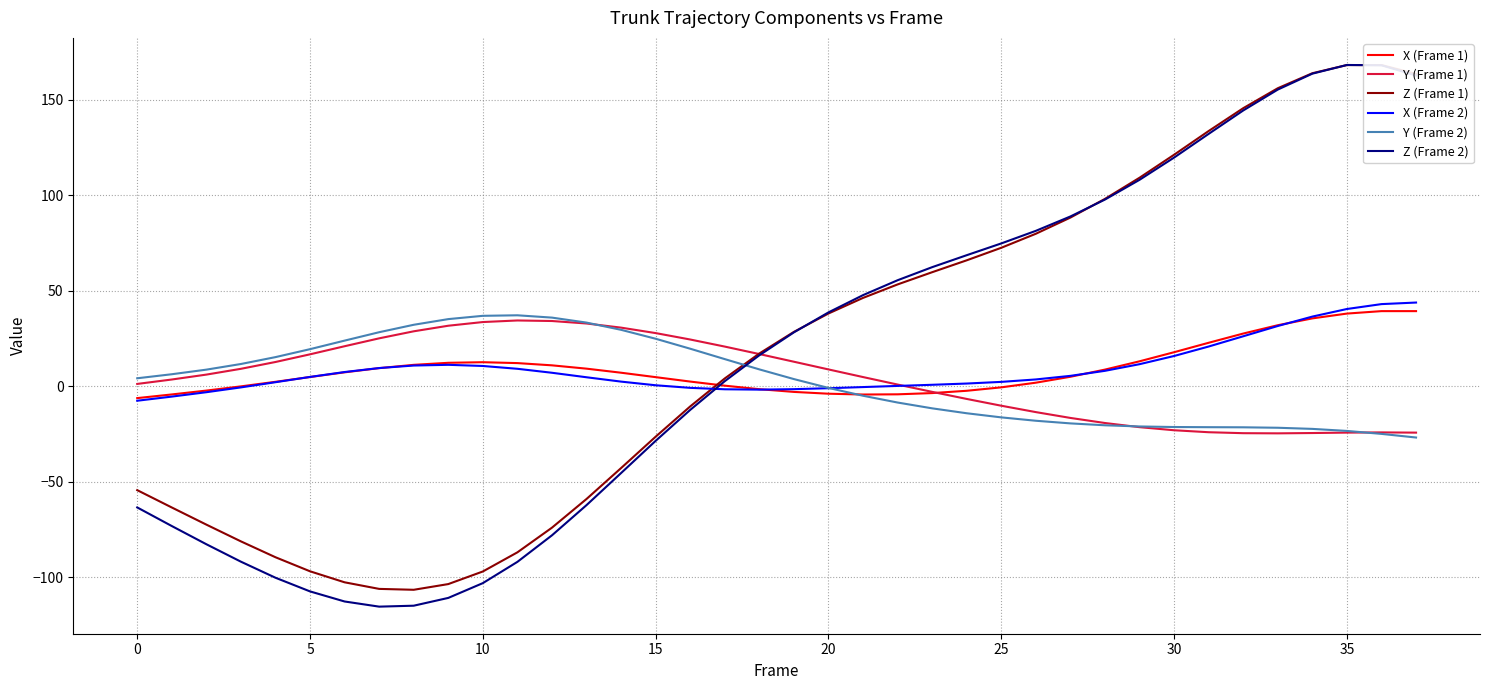

What is the difference between the maximum and minimum values in the Z (Frame 1) series?

274.7